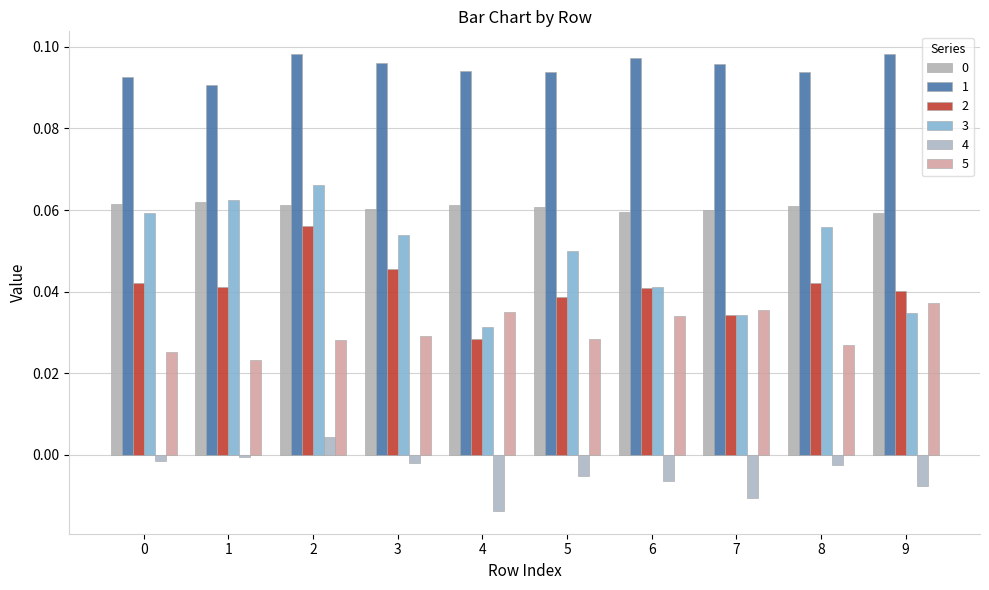

How many data points does each series have?

10